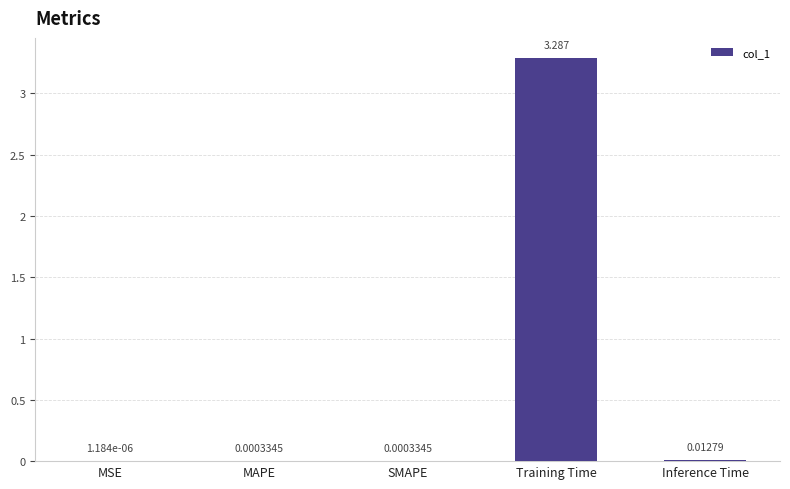

At which category does the chart reach its peak across all series?

Training Time